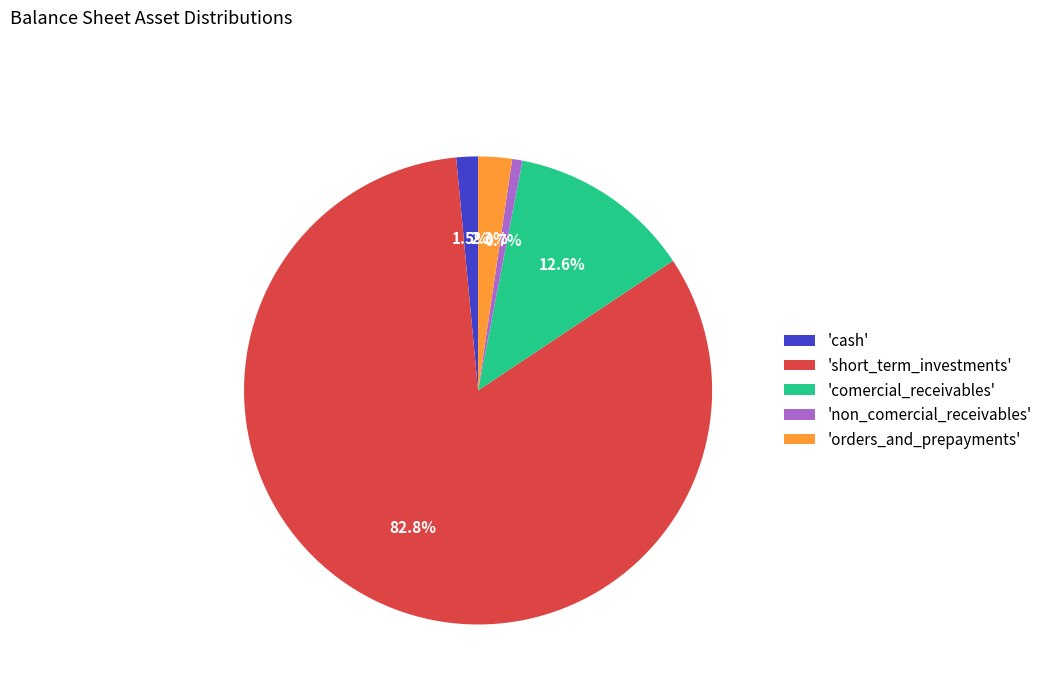

Rank the categories by value from lowest to highest.

'non_comercial_receivables', 'cash', 'orders_and_prepayments', 'comercial_receivables', 'short_term_investments'